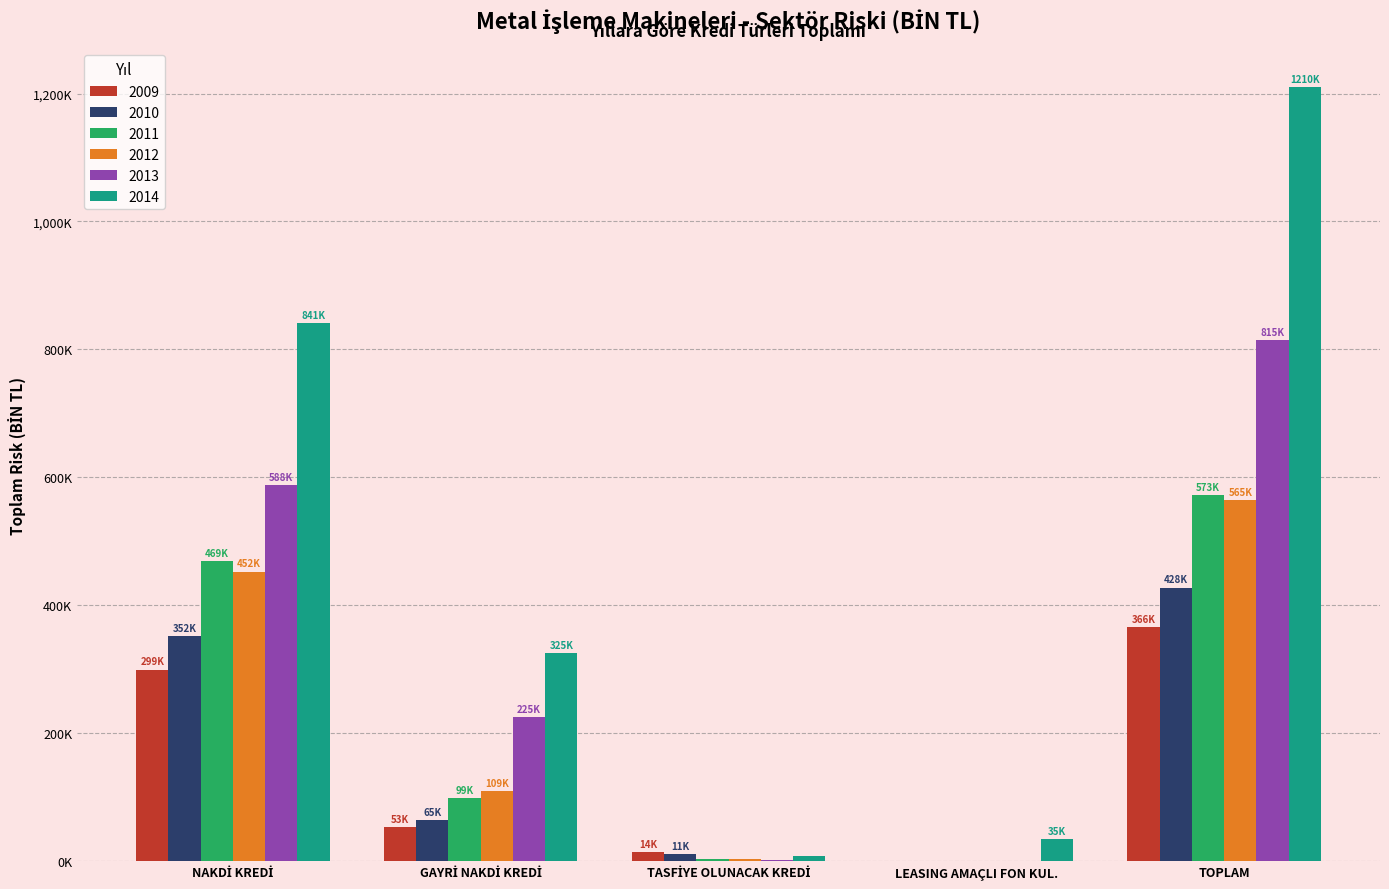

What is the approximate value of 2012 at TASFİYE OLUNACAK KREDİ?

2946.9